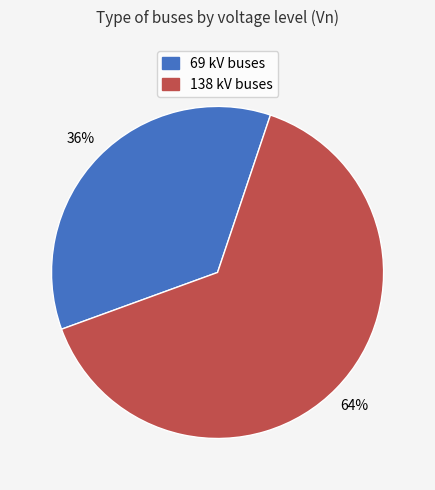

What is the smallest slice in the pie chart?

69